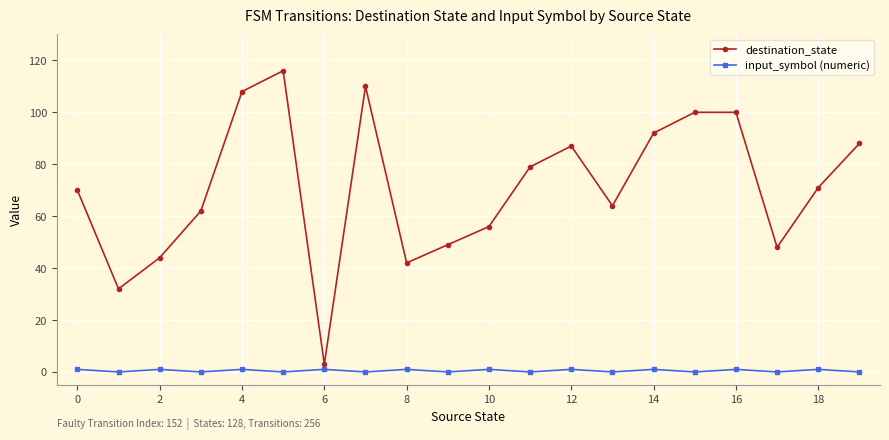

Rank the series by their average value, from highest to lowest.

destination_state, input_symbol (numeric)